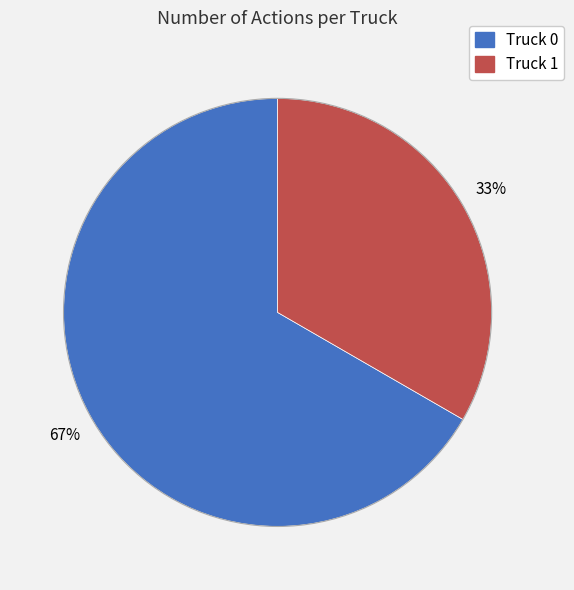

How many slices are in this pie chart?

2